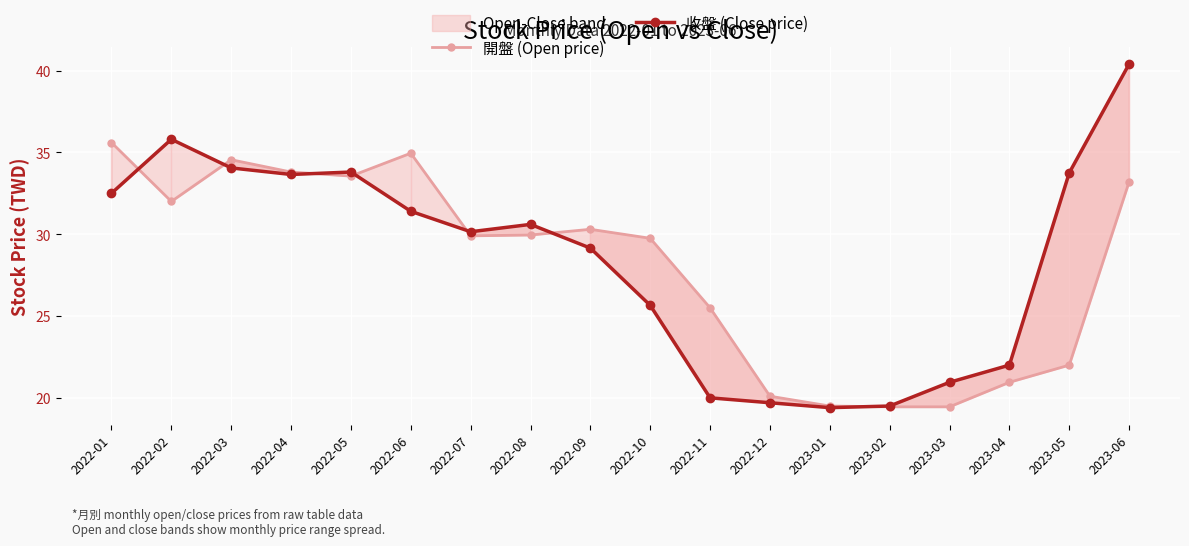

What is the maximum value for 收盤 (Close price)?

40.4